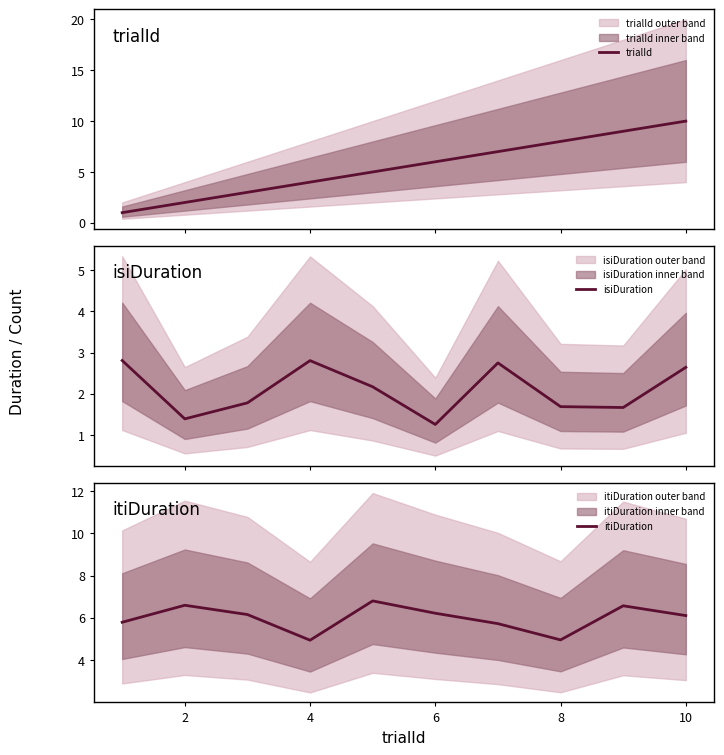

True or false: trialId and isiDuration intersect in this chart.

True